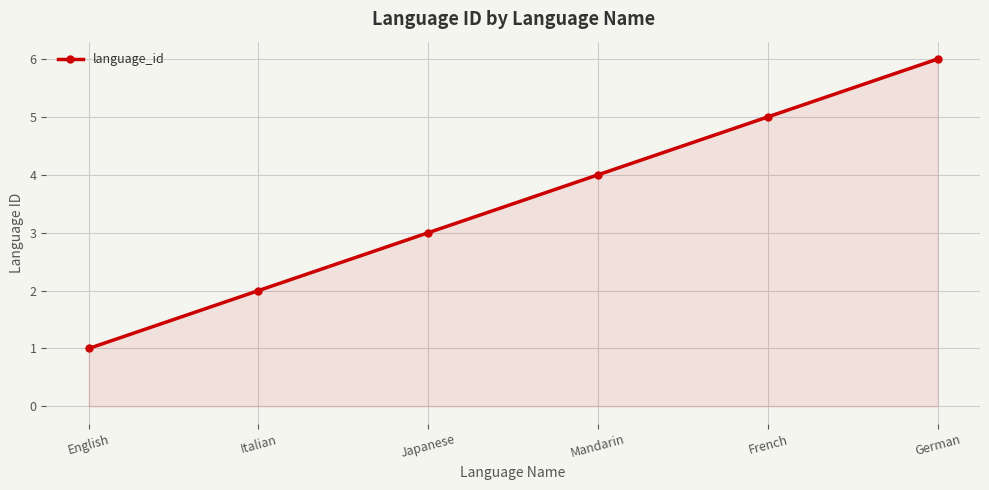

What is the difference between the values at Japanese and English?

2